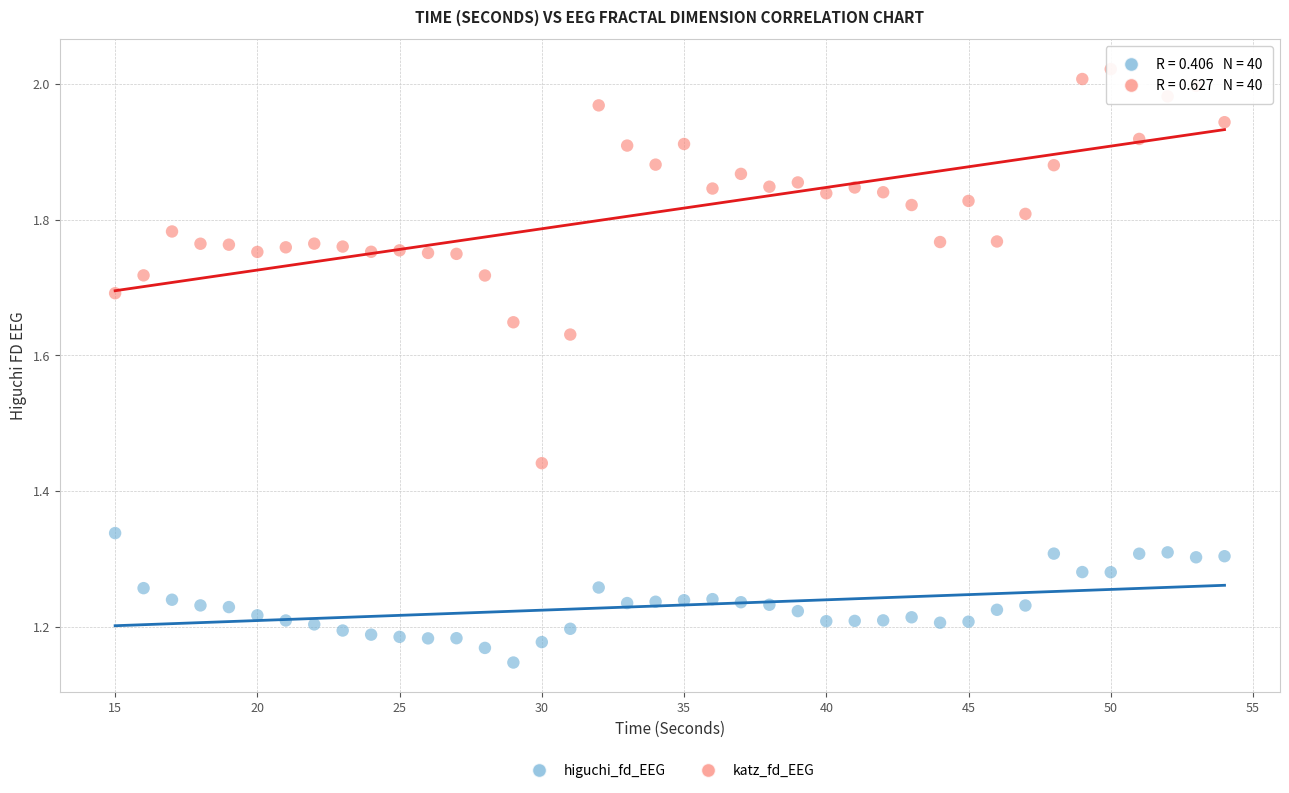

What are all the series names shown in the legend?

higuchi_fd_EEG, katz_fd_EEG